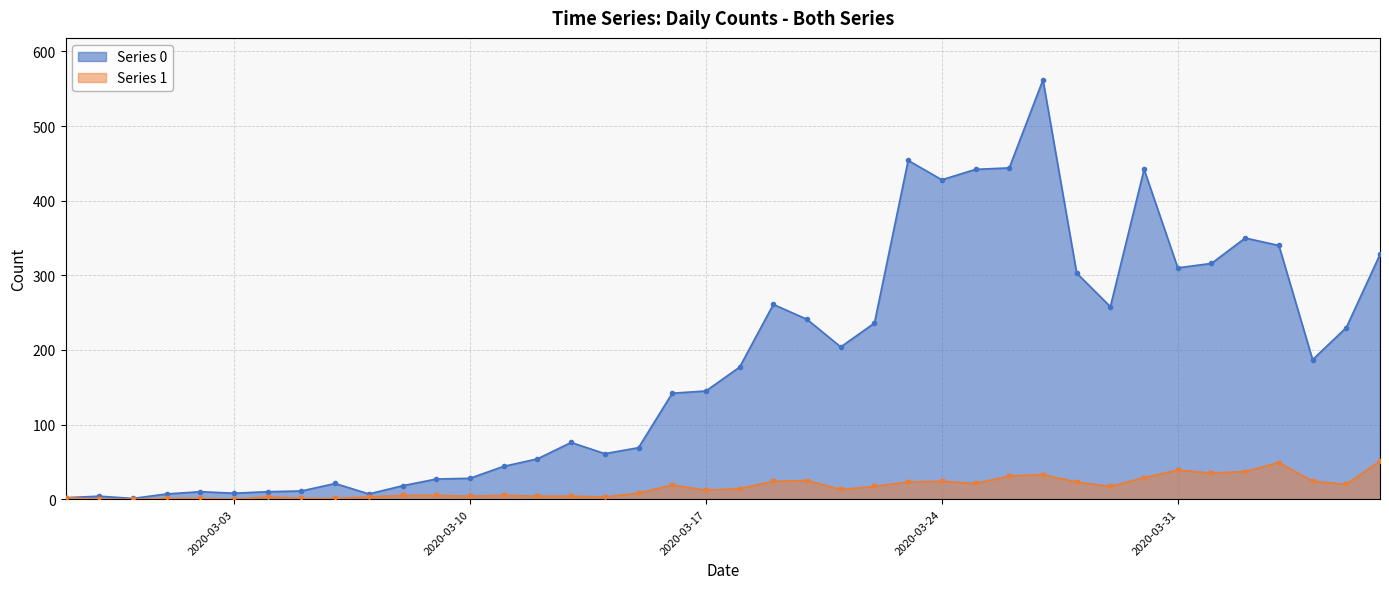

Reading left to right, what are all the values shown in this chart?

Series 0: 2020-02-27=2	2020-02-28=4	2020-02-29=1	2020-03-01=7	2020-03-02=10	2020-03-03=8	2020-03-04=10	2020-03-05=11	2020-03-06=21	2020-03-07=7	2020-03-08=18	2020-03-09=27	2020-03-10=28	2020-03-11=44	2020-03-12=54	2020-03-13=76	2020-03-14=61	2020-03-15=69	2020-03-16=142	2020-03-17=145	2020-03-18=177	2020-03-19=261	2020-03-20=241	2020-03-21=204	2020-03-22=236	2020-03-23=454	2020-03-24=428	2020-03-25=442	2020-03-26=444	2020-03-27=562	2020-03-28=303	2020-03-29=258	2020-03-30=442	2020-03-31=310	2020-04-01=316	2020-04-02=350	2020-04-03=340	2020-04-04=187	2020-04-05=230	2020-04-06=328
Series 1: 2020-02-27=2	2020-02-28=0	2020-02-29=0	2020-03-01=1	2020-03-02=1	2020-03-03=0	2020-03-04=3	2020-03-05=1	2020-03-06=1	2020-03-07=3	2020-03-08=5	2020-03-09=5	2020-03-10=4	2020-03-11=5	2020-03-12=4	2020-03-13=4	2020-03-14=3	2020-03-15=8	2020-03-16=19	2020-03-17=12	2020-03-18=14	2020-03-19=24	2020-03-20=25	2020-03-21=13	2020-03-22=17	2020-03-23=23	2020-03-24=24	2020-03-25=21	2020-03-26=31	2020-03-27=33	2020-03-28=23	2020-03-29=17	2020-03-30=29	2020-03-31=39	2020-04-01=35	2020-04-02=37	2020-04-03=49	2020-04-04=24	2020-04-05=20	2020-04-06=51